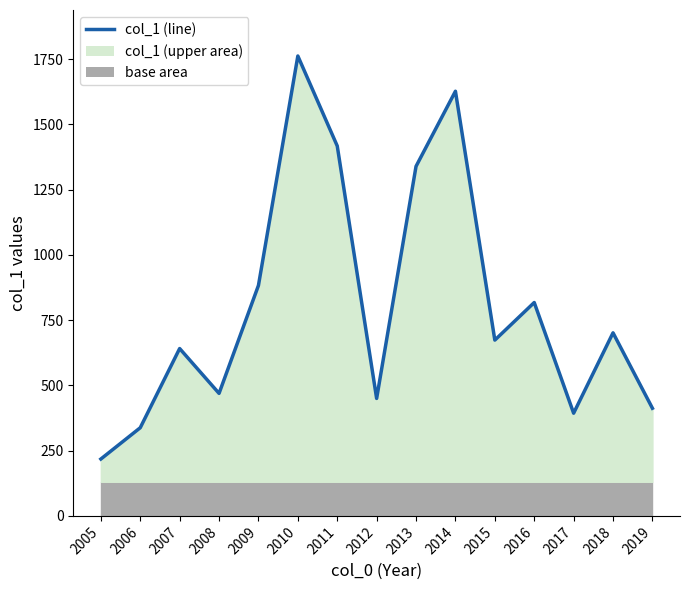

Where is the first local maximum?

2007